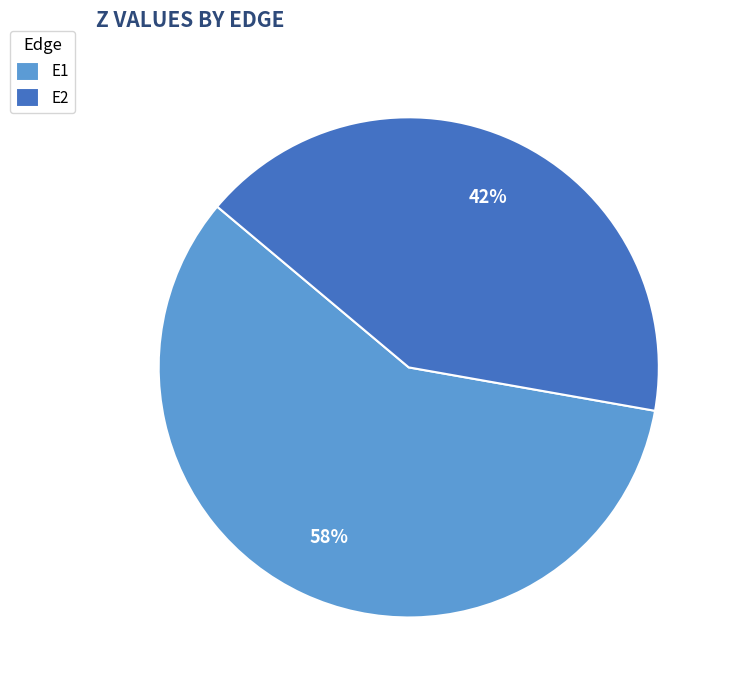

Does E2 account for over 50% of the chart?

No